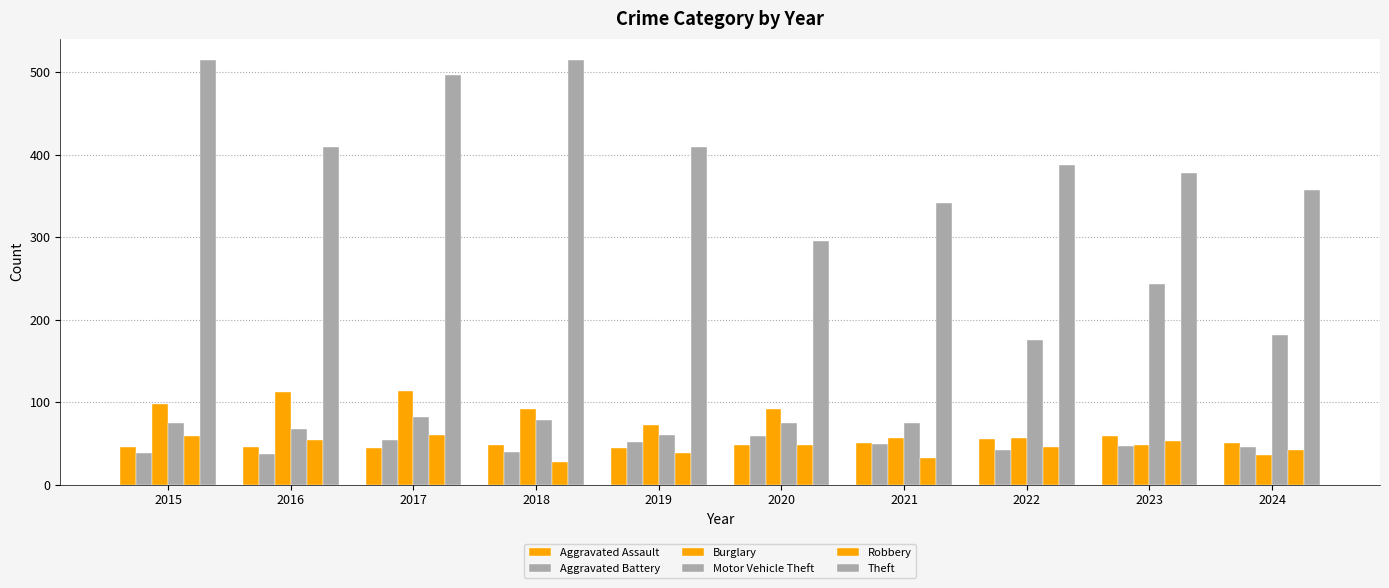

How many bars are there in total?

60